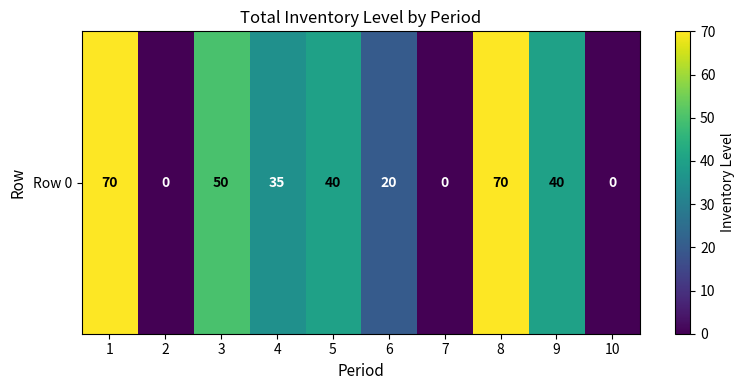

Reading left to right, list all the values displayed in this chart.

70	0	50	35	40	20	0	70	40	0